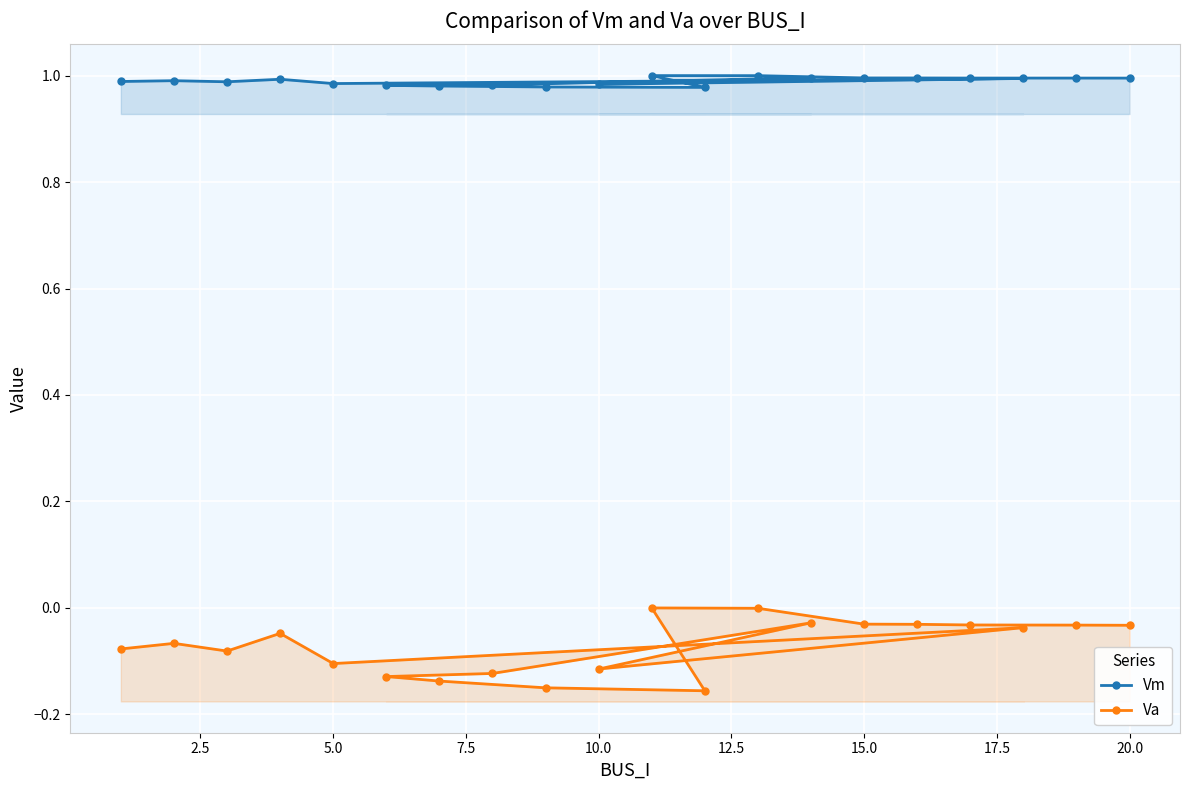

Between 12 and 17, which series saw the biggest shift?

Va